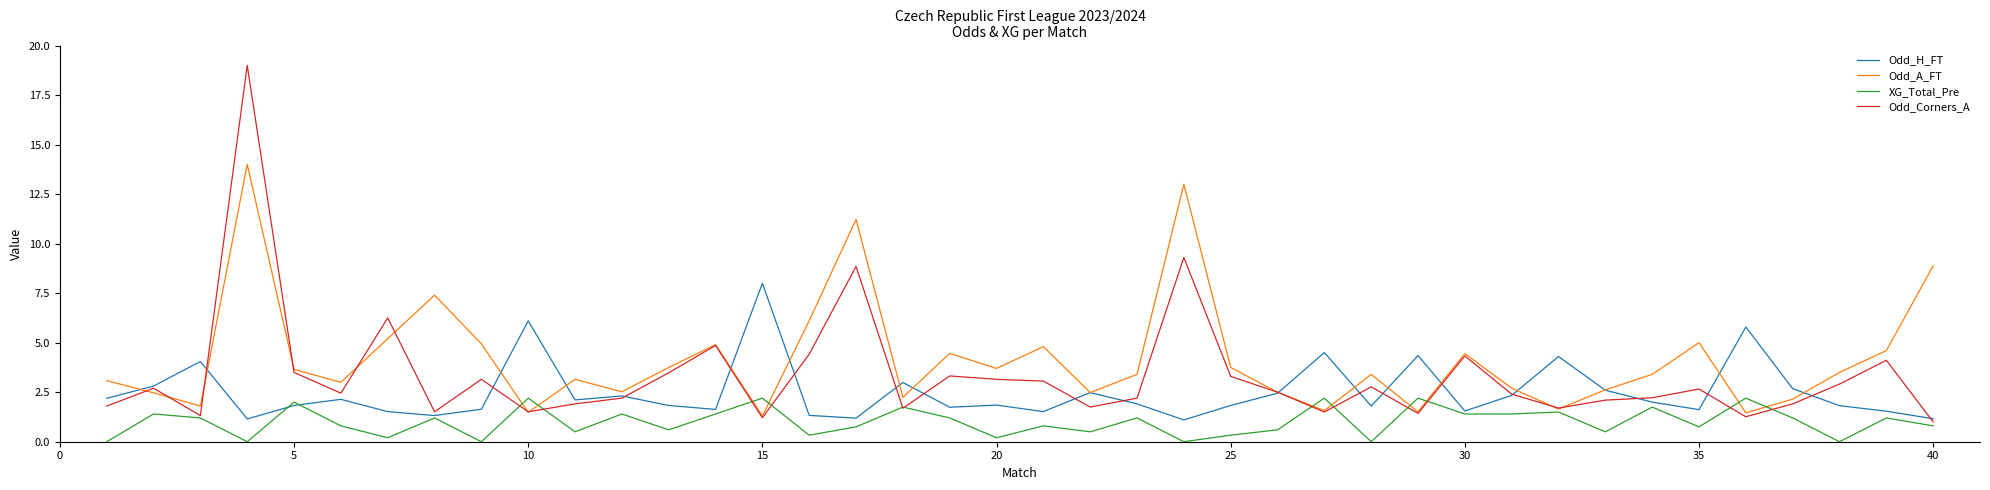

Which series has the widest spread of values?

Odd_Corners_A